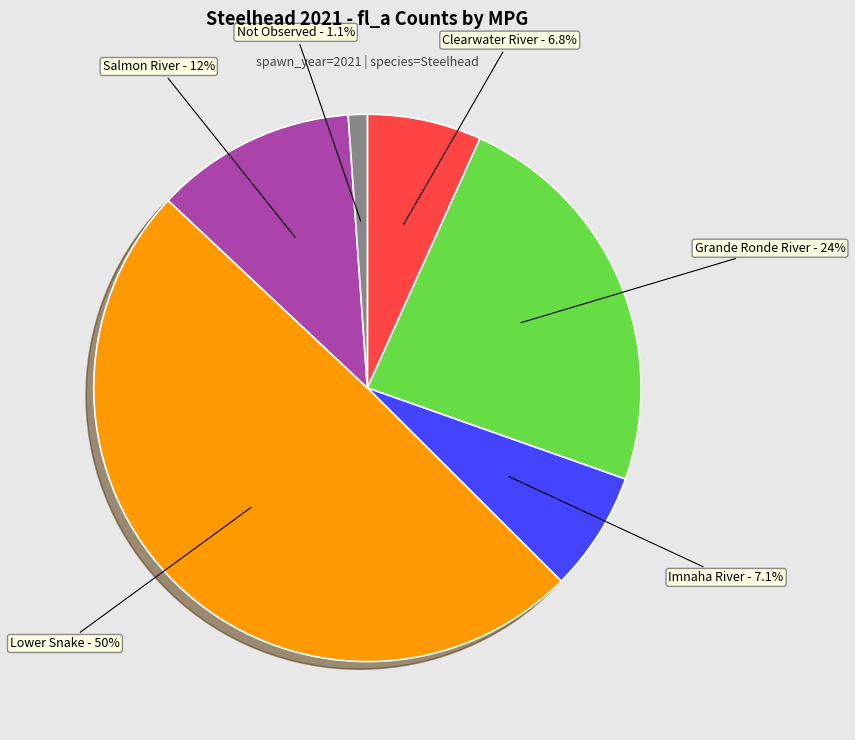

Does Clearwater River represent more than half of the total?

No